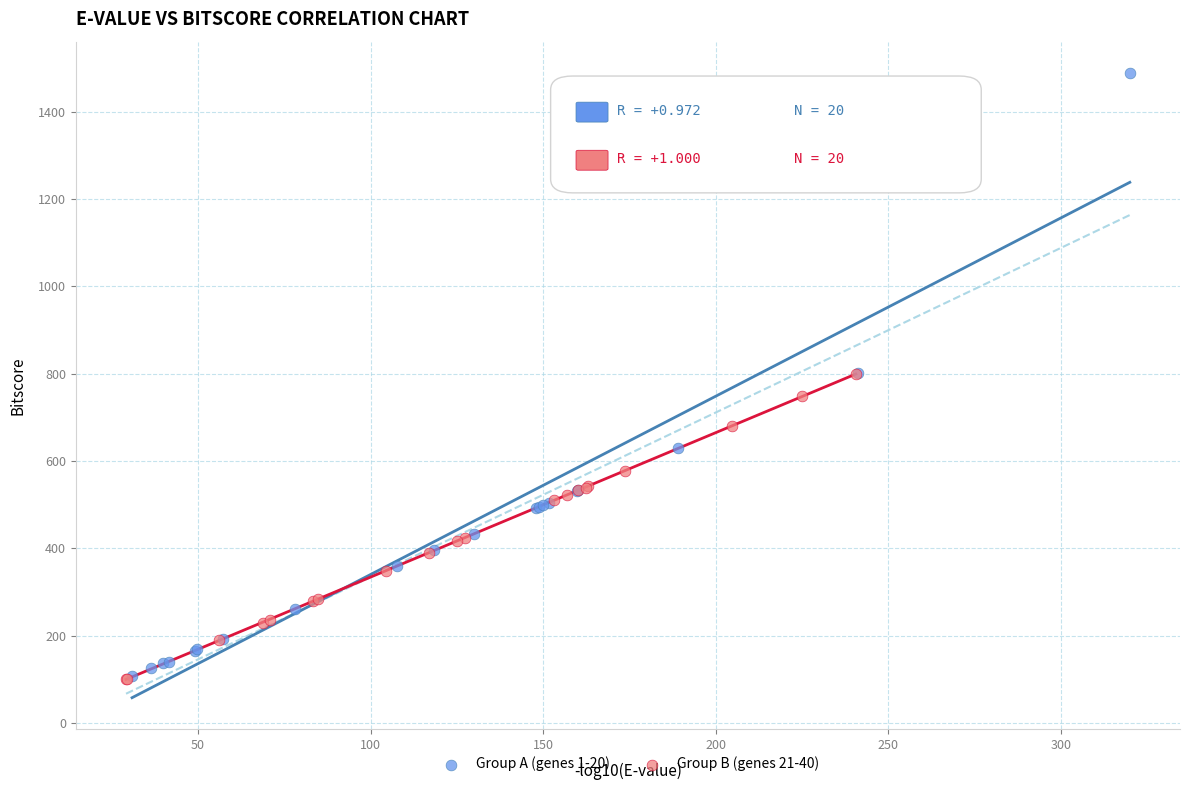

Which series has the widest spread of Y values?

Group A (genes 1-20)